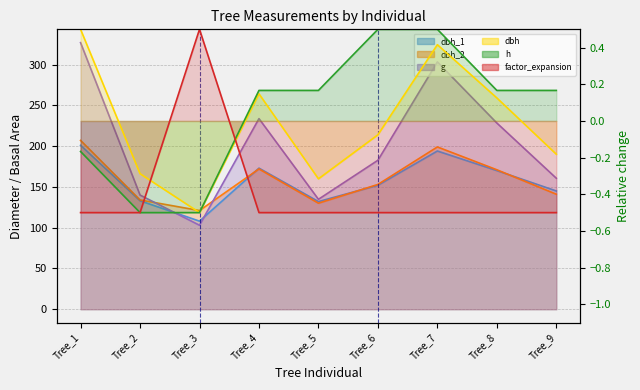

What is the value of the dbh point at the 7th from the left?

0.4